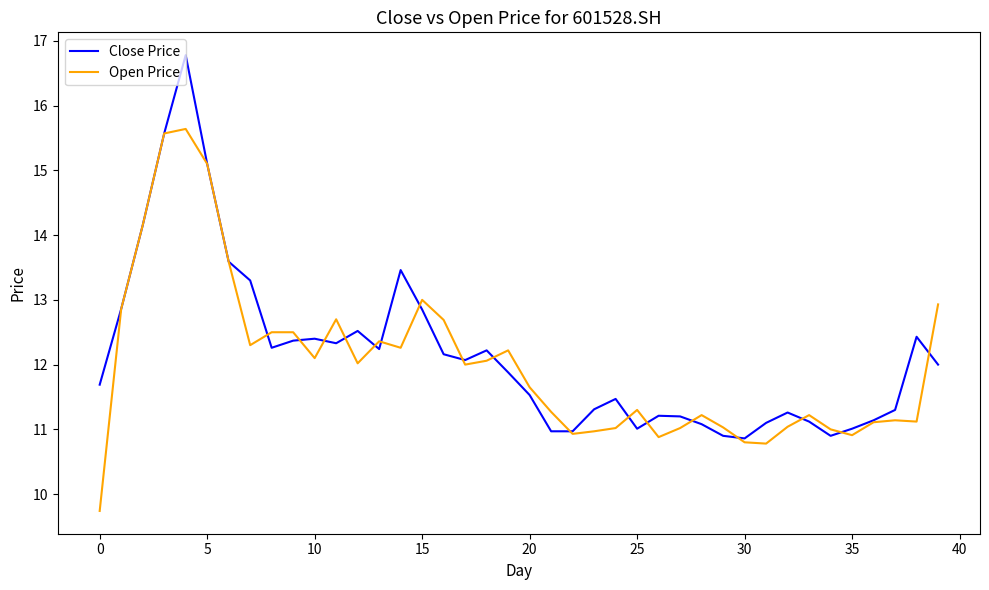

What is the minimum value shown in the chart?

9.7